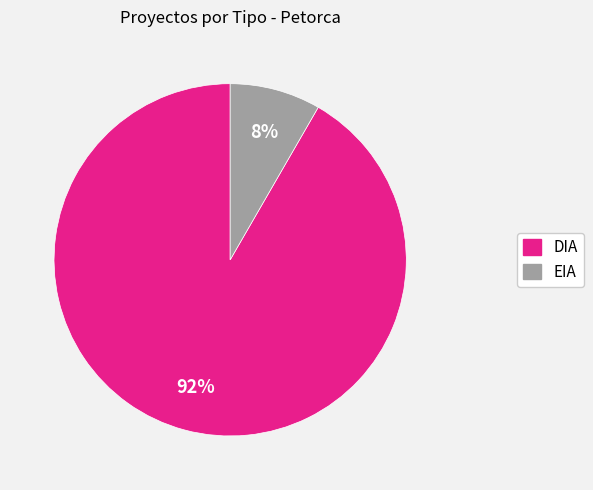

To the nearest percent, what portion does DIA represent?

92%